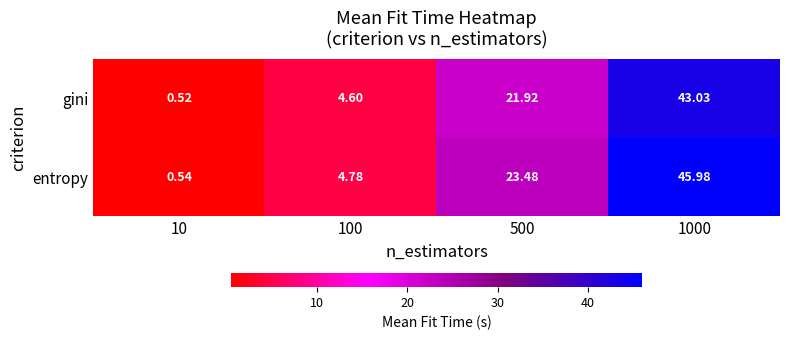

Which series has the largest total across all categories?

entropy